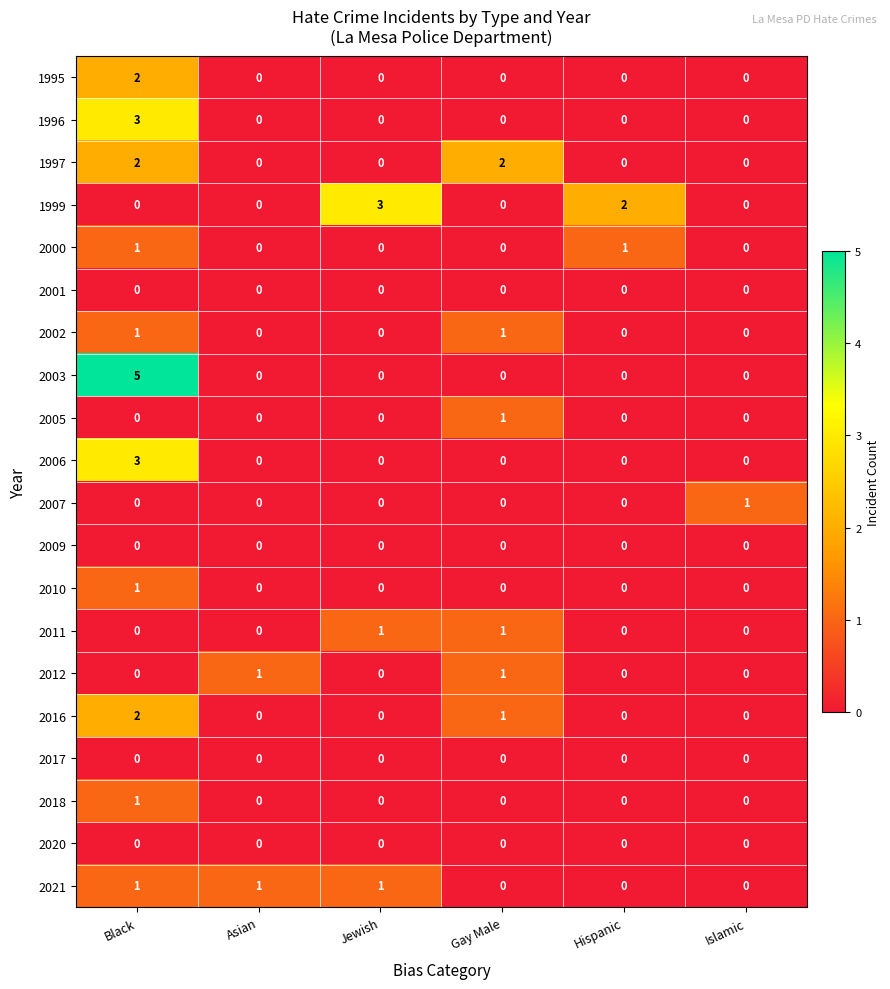

How many series are shown in this chart?

20